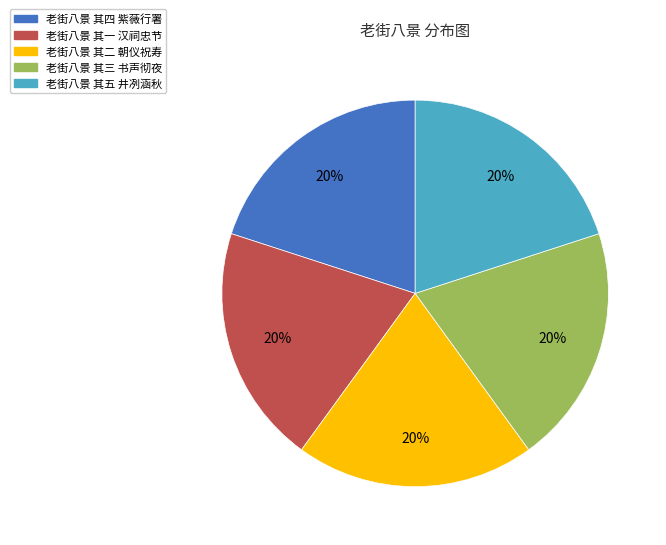

Does 老街八景 其一 汉祠忠节 represent more than half of the total?

No